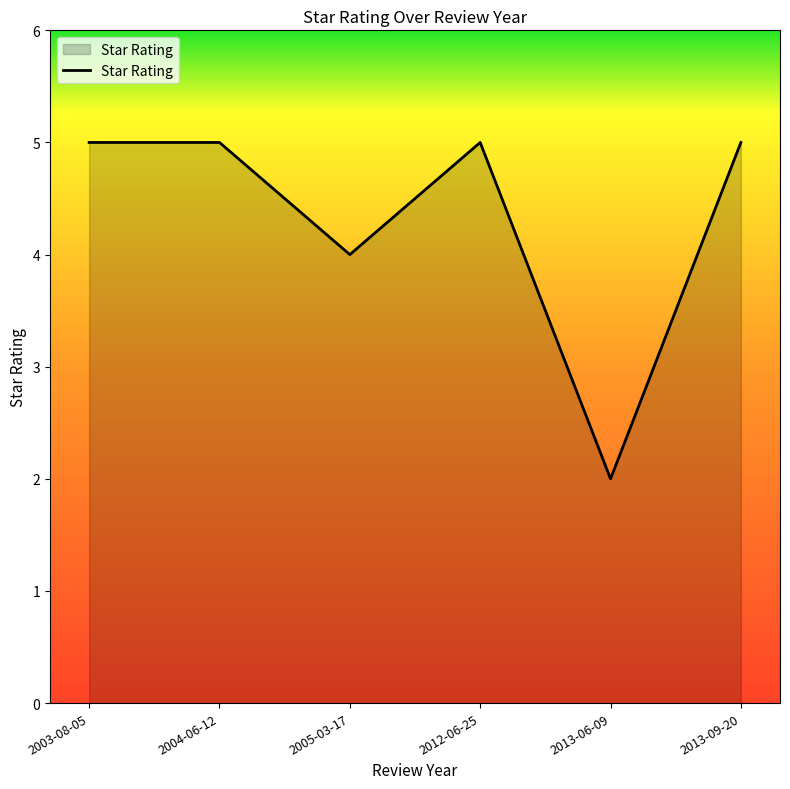

True or false: the data shows 0 at 2013-06-09.

False